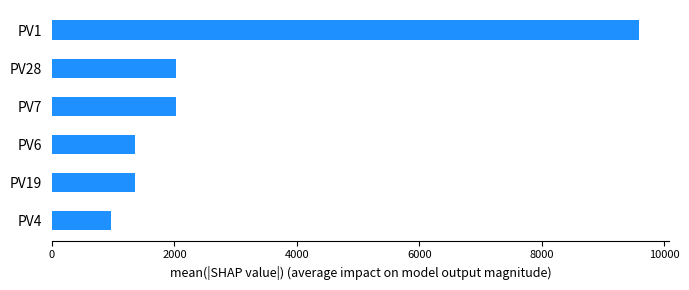

Is it true that the value at PV19 is 1363.7?

True